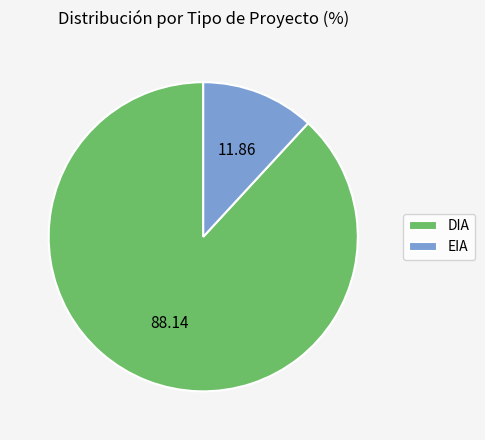

Rank the categories by value from highest to lowest.

DIA, EIA